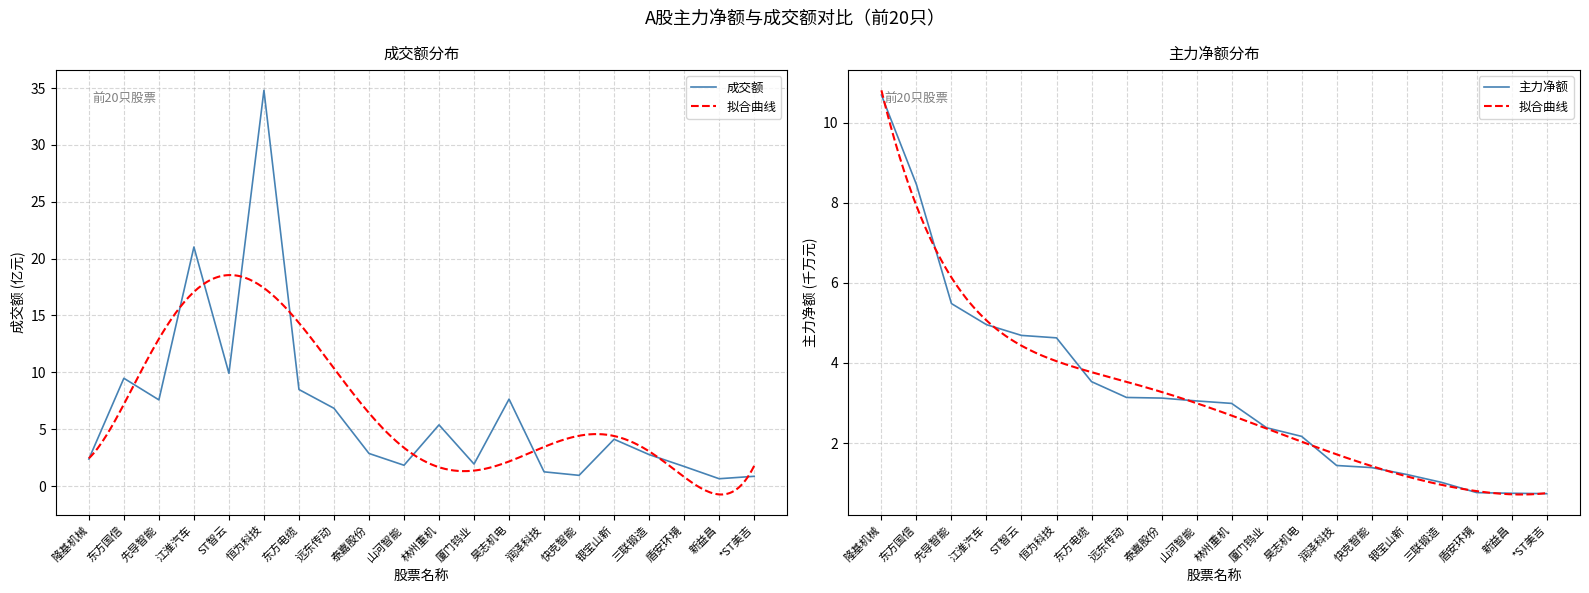

At which label does 成交额 reach its minimum?

新益昌